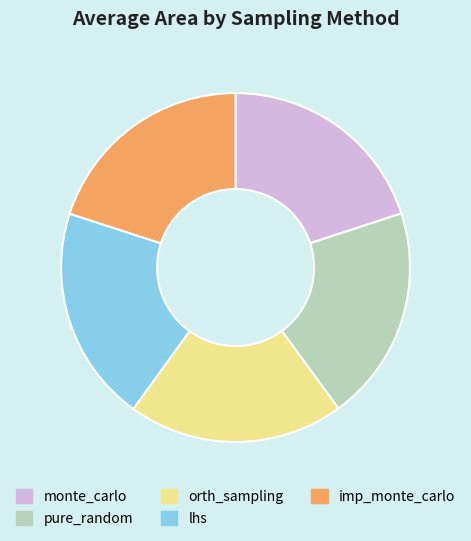

How many segments does this pie chart have?

5